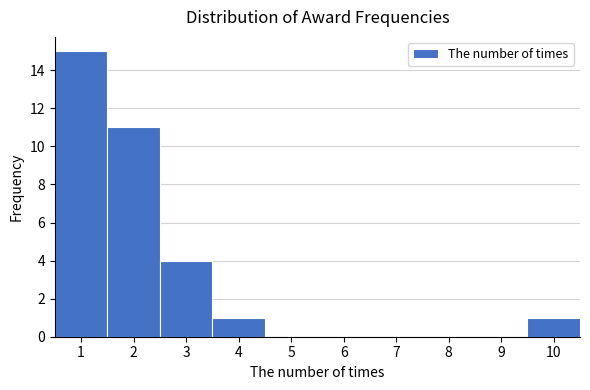

Reading left to right, transcribe this chart: for each bar, give the range it covers on the x-axis and its height. The values are not printed on the chart, so give them approximately, as read against the axis.

0.5 to 1.5: 15
1.5 to 2.5: 11
2.5 to 3.5: 4
3.5 to 4.5: 1
4.5 to 5.5: 0
5.5 to 6.5: 0
6.5 to 7.5: 0
7.5 to 8.5: 0
8.5 to 9.5: 0
9.5 to 10.5: 1